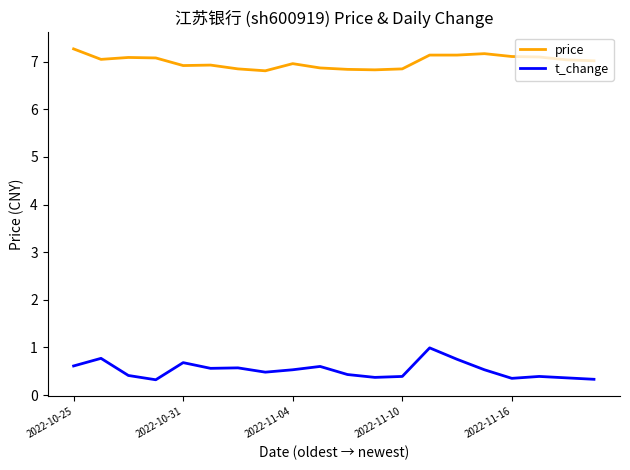

True or false: price and t_change cross at least once.

False